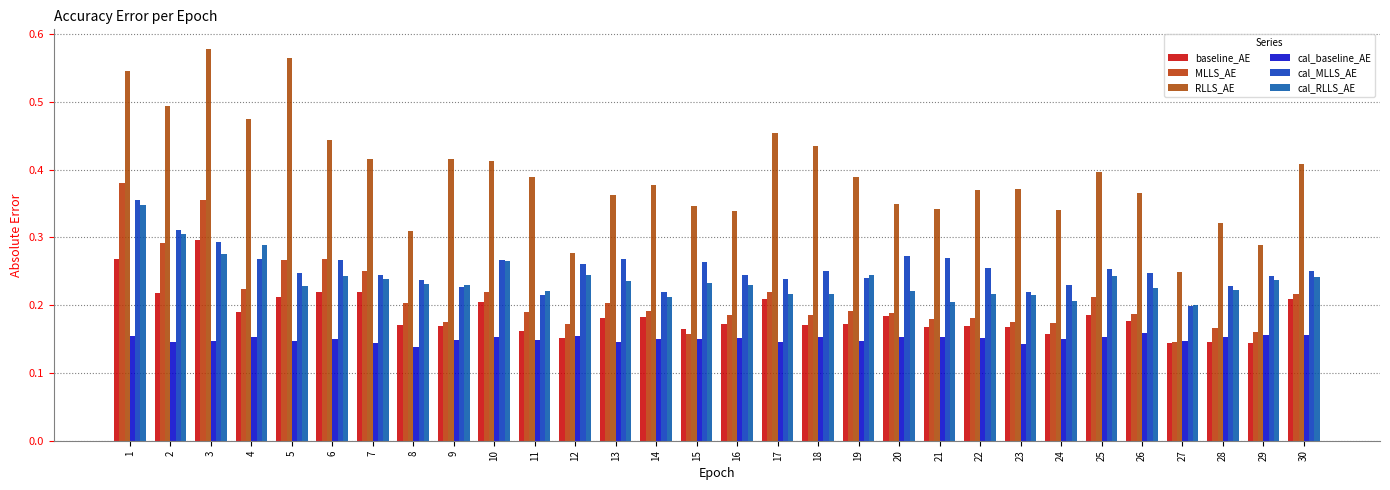

List the series in order of their peak value, lowest first.

cal_baseline_AE, baseline_AE, cal_RLLS_AE, cal_MLLS_AE, MLLS_AE, RLLS_AE